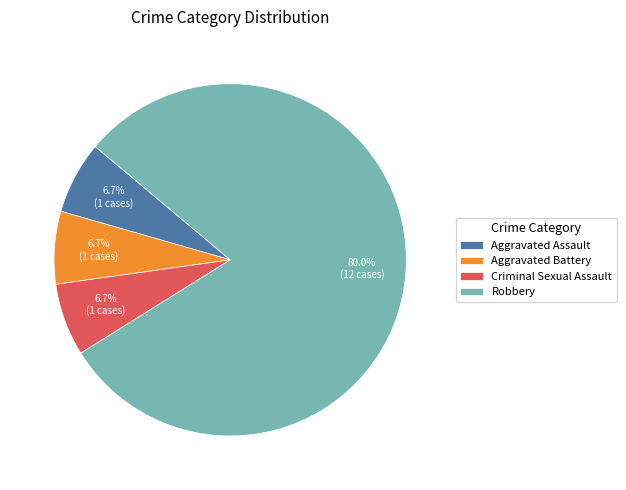

Does Aggravated Assault account for over 50% of the chart?

No